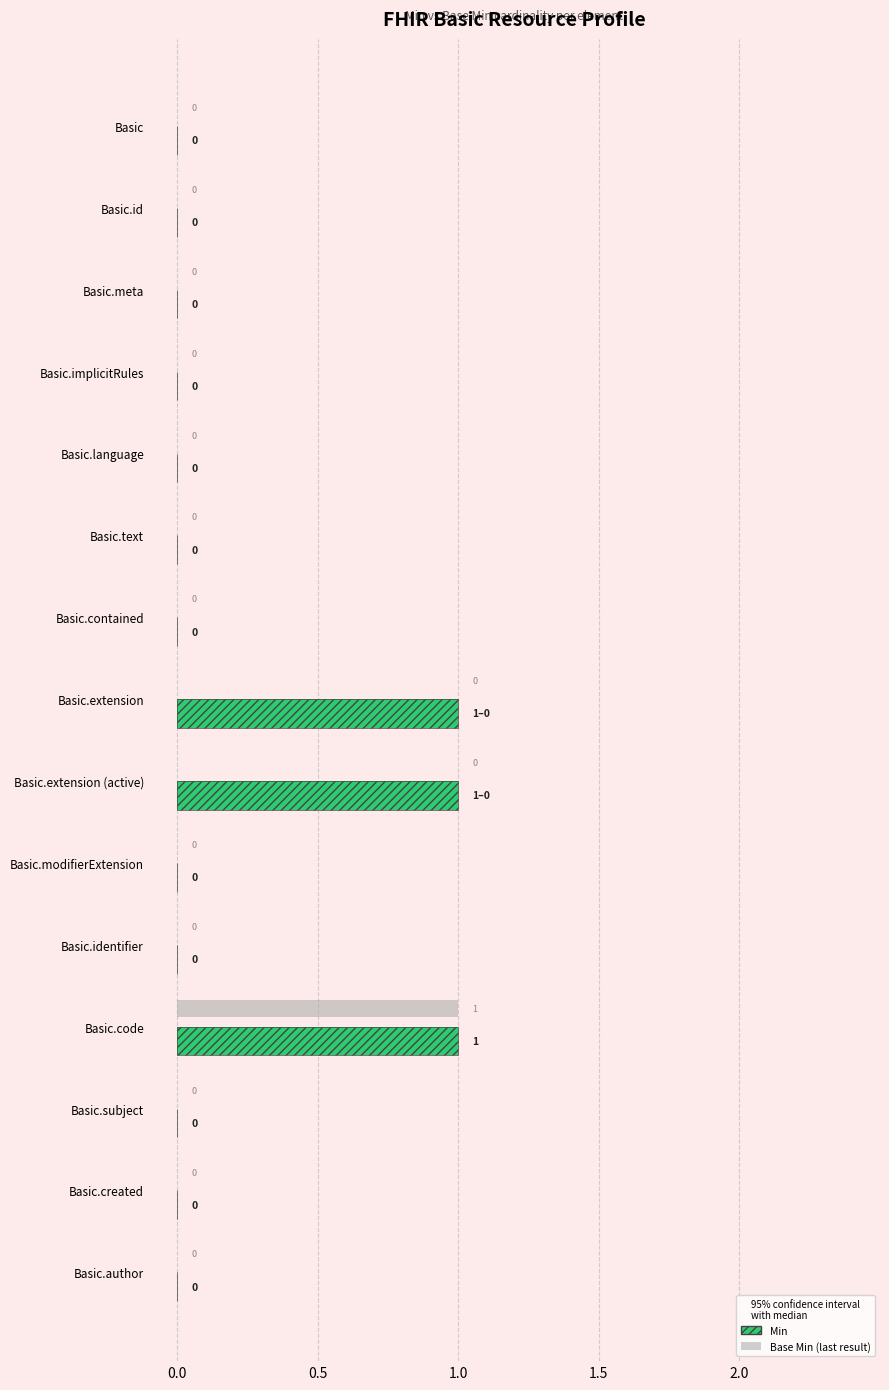

Between 12 and 11, which is larger?

11